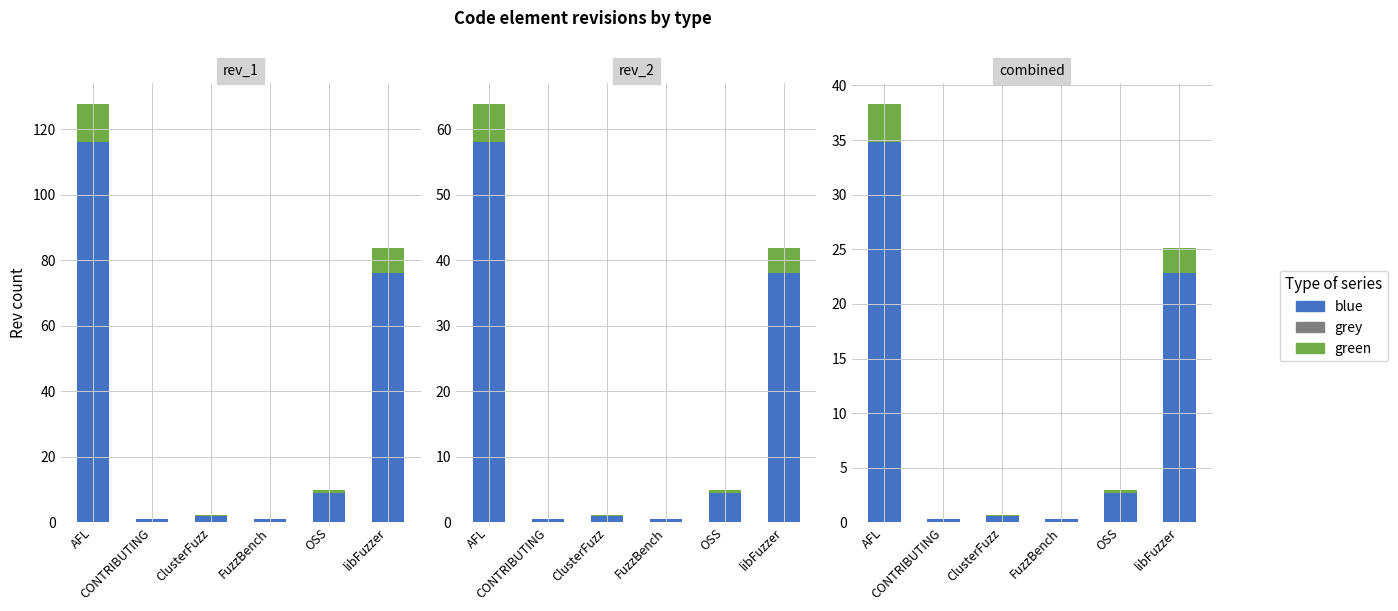

Reading left to right, extract all data points from this chart.

grey: 0.0	0.0	0.0	0.0	0.0	0.0
blue: 34.8	0.3	0.6	0.3	2.7	22.8
green: 3.5	0.0	0.1	0.0	0.3	2.3